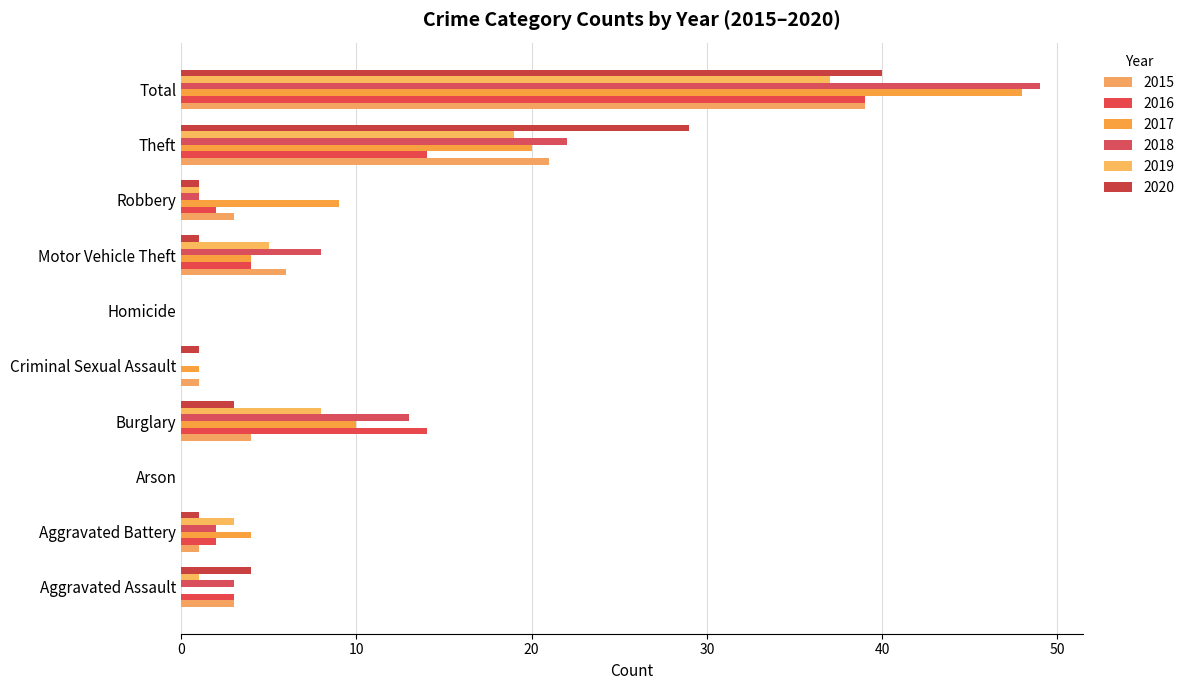

What position from the right is Theft?

2